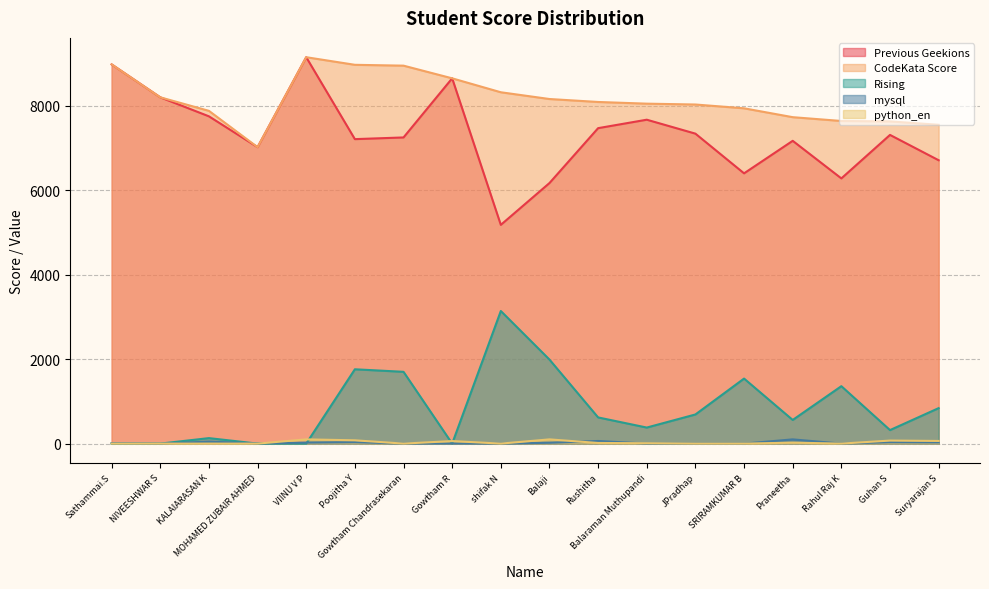

True or false: CodeKata Score and Rising intersect in this chart.

False